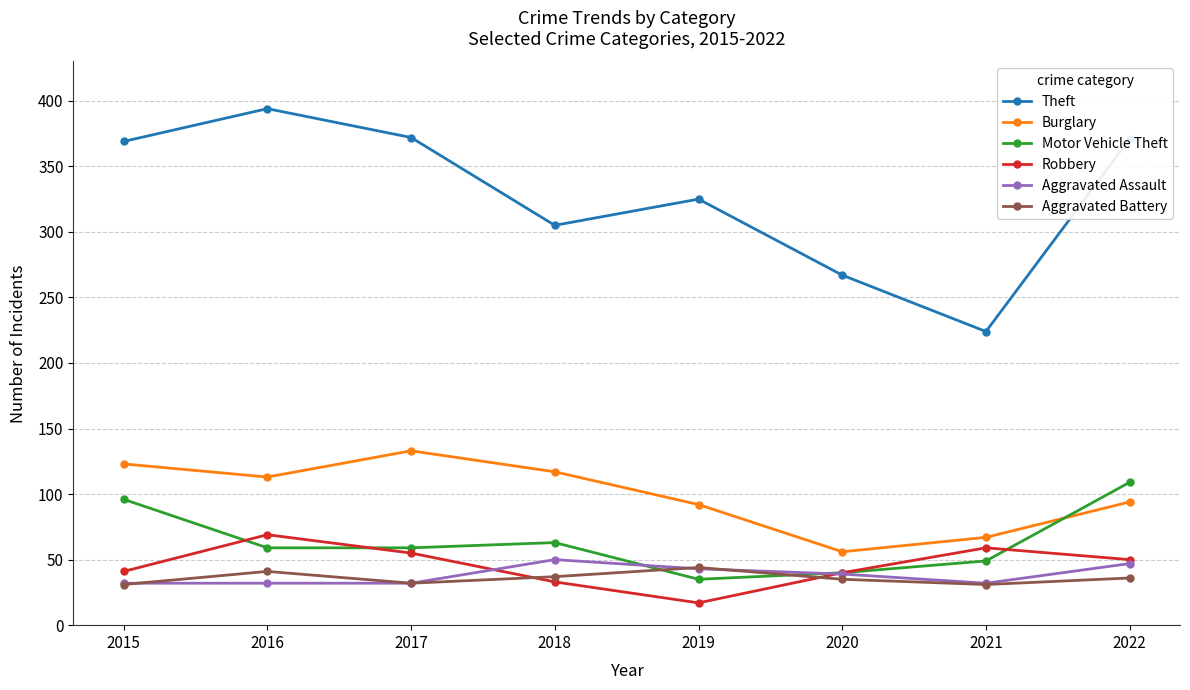

What is the value of the Aggravated Battery point at the 5th from the left?

44